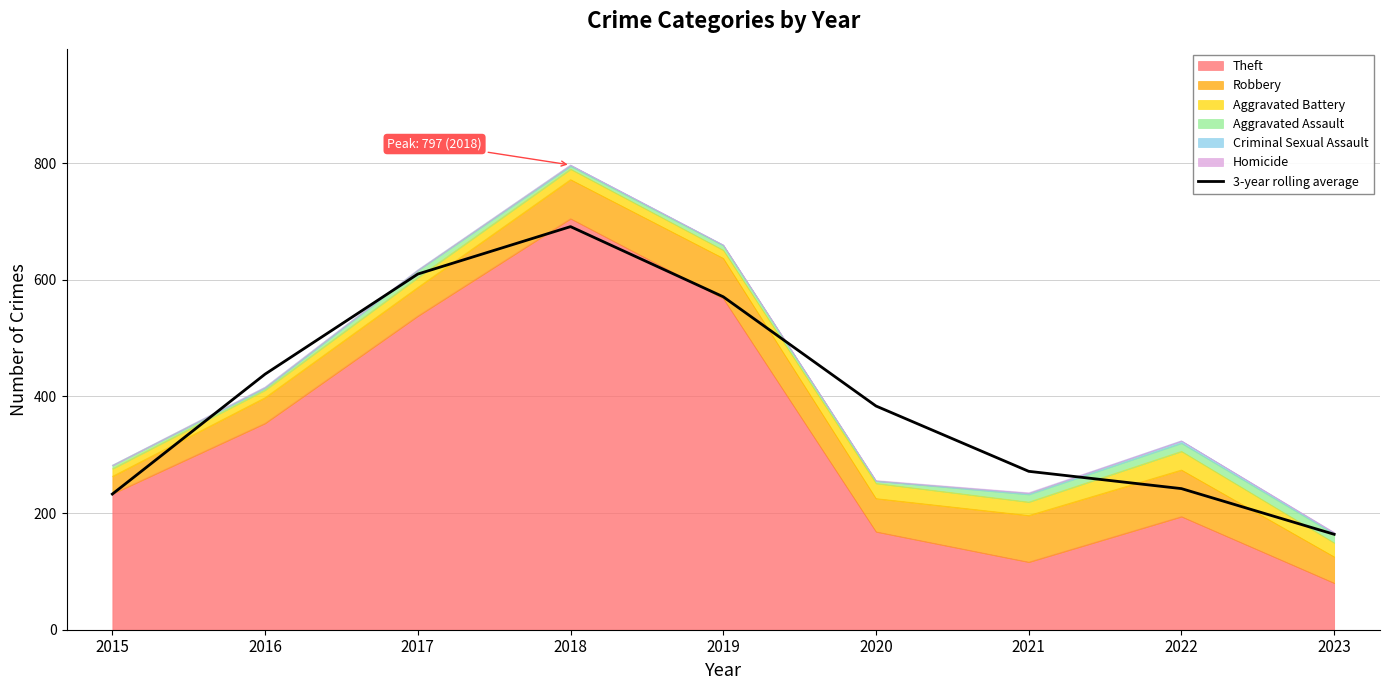

Rank the categories by value from highest to lowest.

2018, 2017, 2019, 2016, 2020, 2021, 2022, 2015, 2023